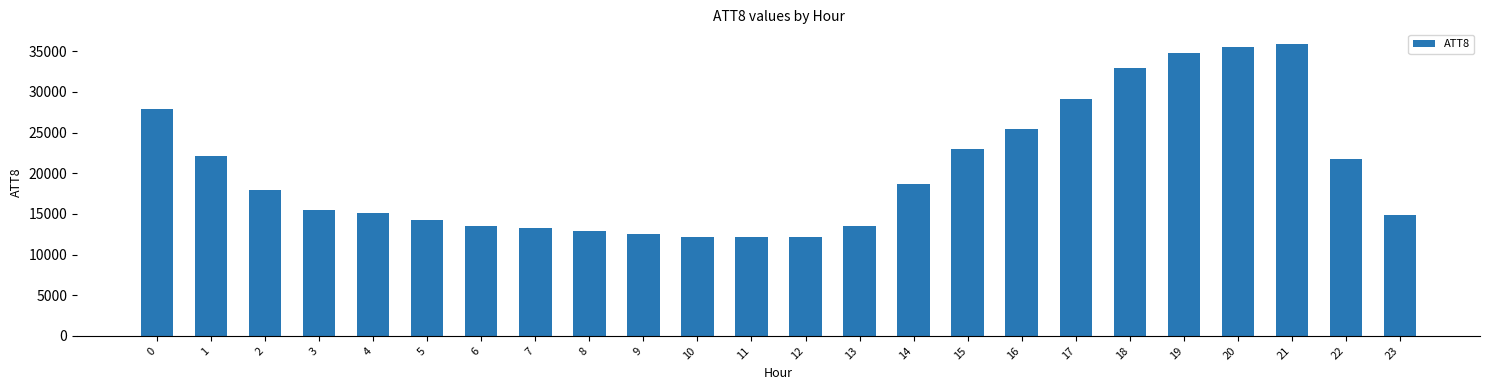

What is the difference between the maximum and minimum values?

23700